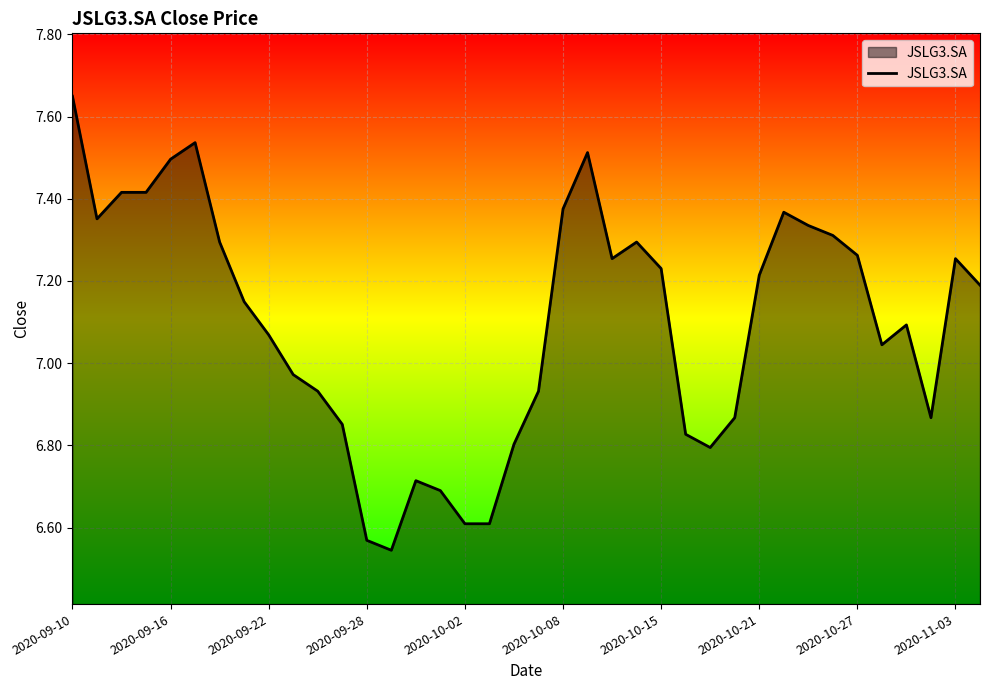

What is the difference between the maximum and minimum values?

1.1